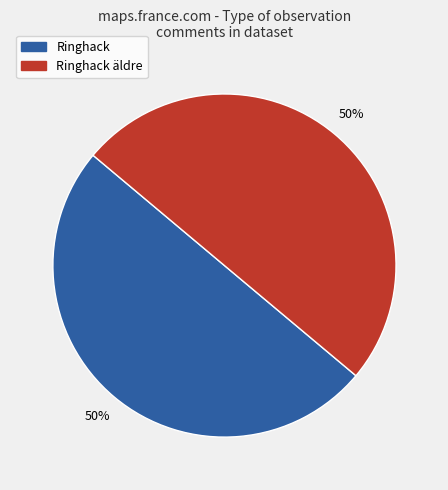

To the nearest percent, what is the average slice percentage?

50%